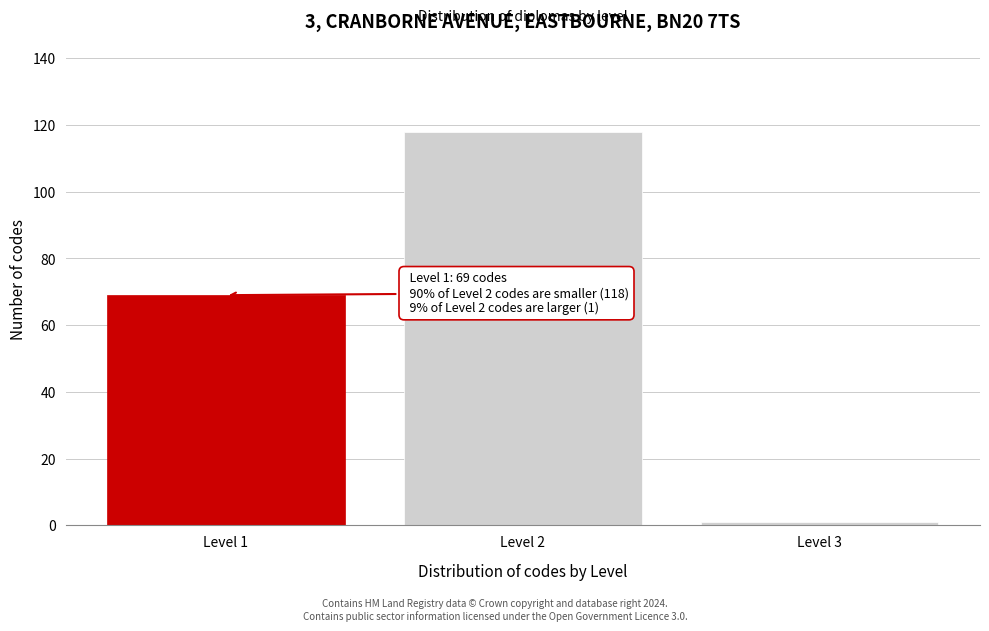

Reading right to left, what are all the values shown in this chart?

1	118	69